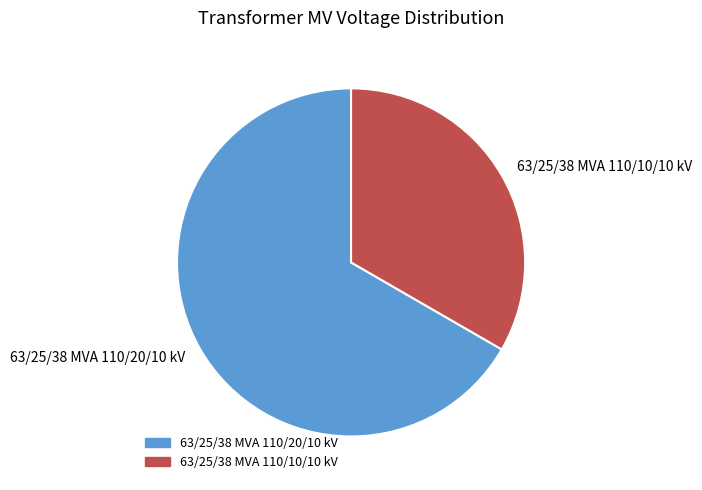

Is the sum of 63/25/38 MVA 110/10/10 kV and 63/25/38 MVA 110/20/10 kV greater than half?

Yes